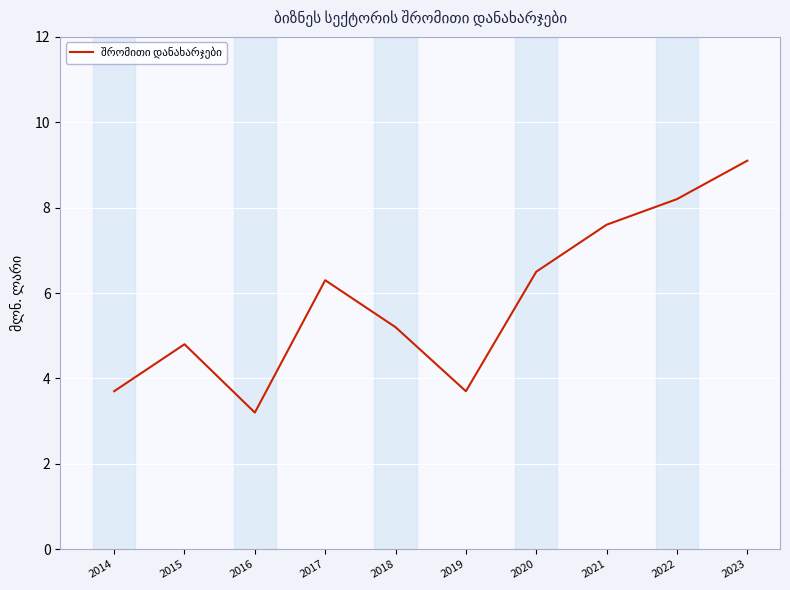

What is the approximate value at 2021?

7.6